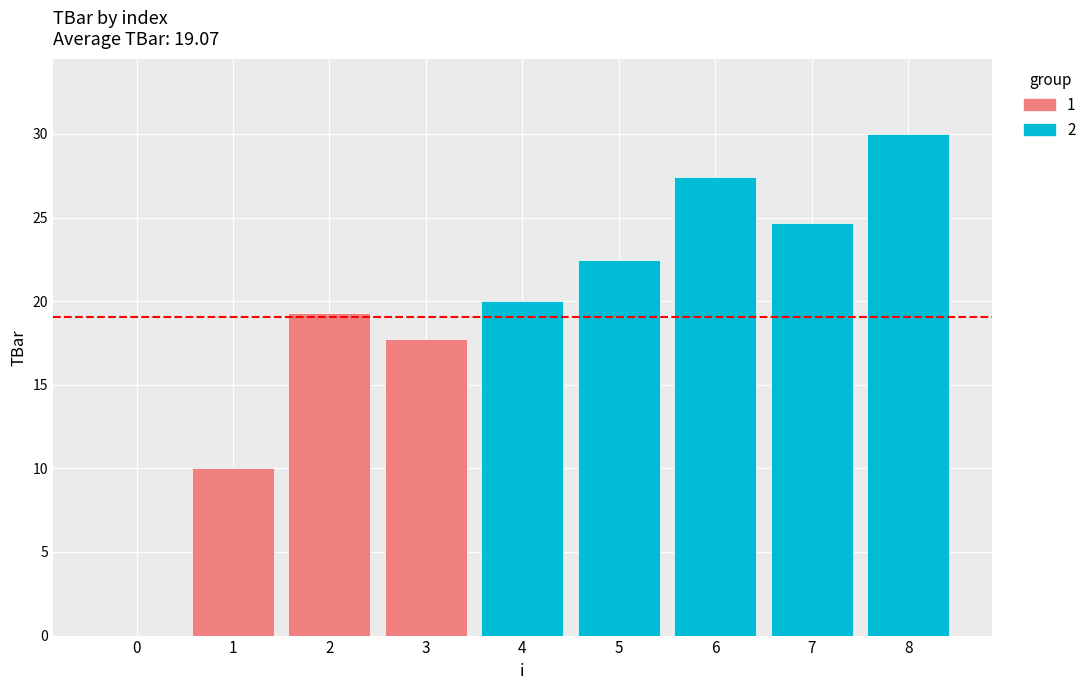

Reading left to right, list all the values displayed in this chart.

0=0.0	1=10.0	2=19.3	3=17.7	4=20.0	5=22.5	6=27.4	7=24.7	8=30.0